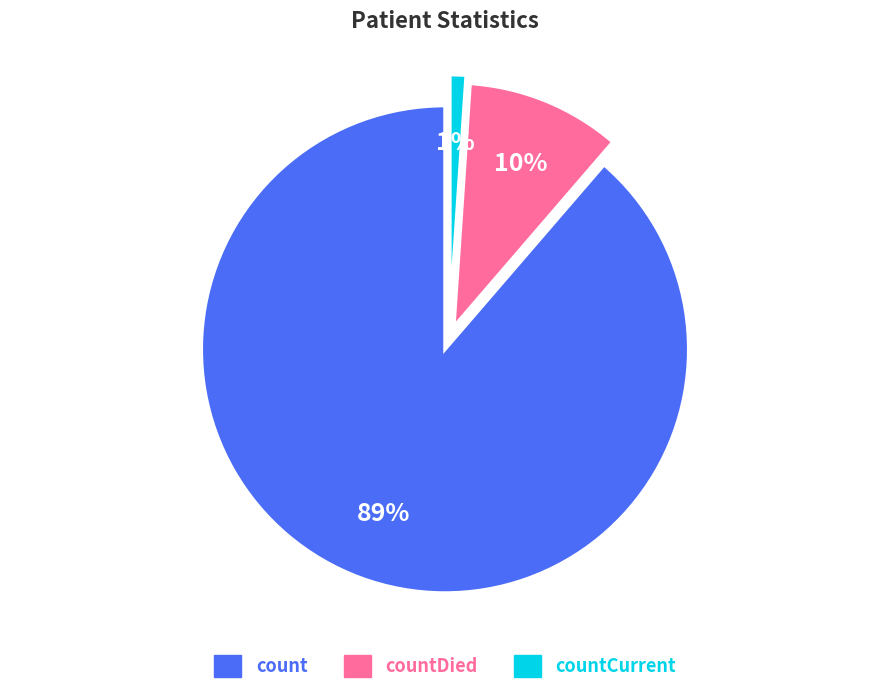

Is there a majority slice in this chart?

Yes